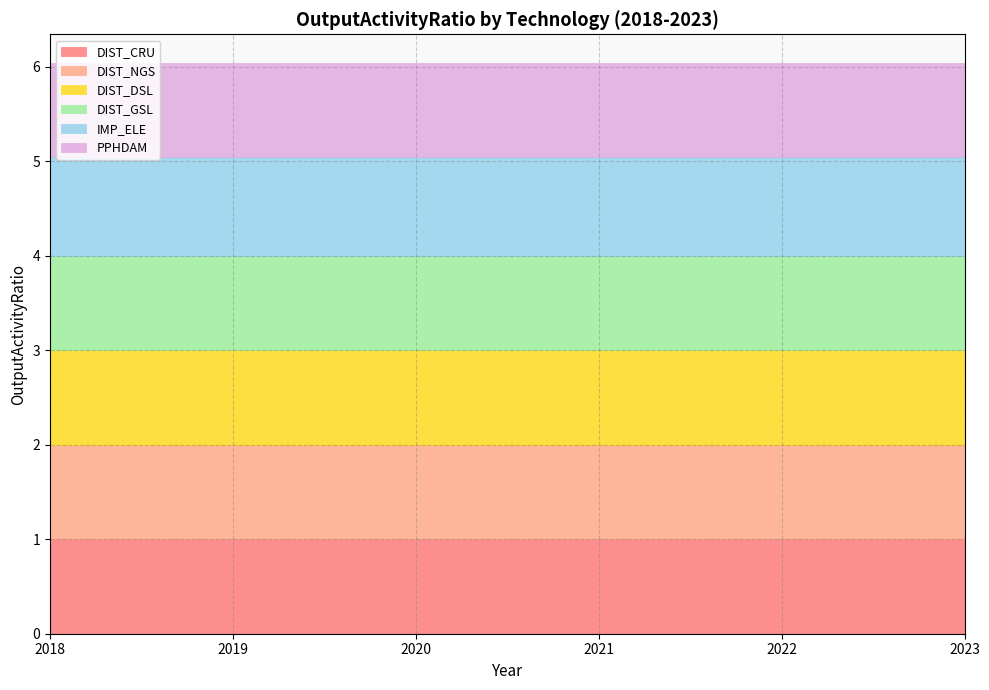

Between 2019 and 2018, which is larger?

2019